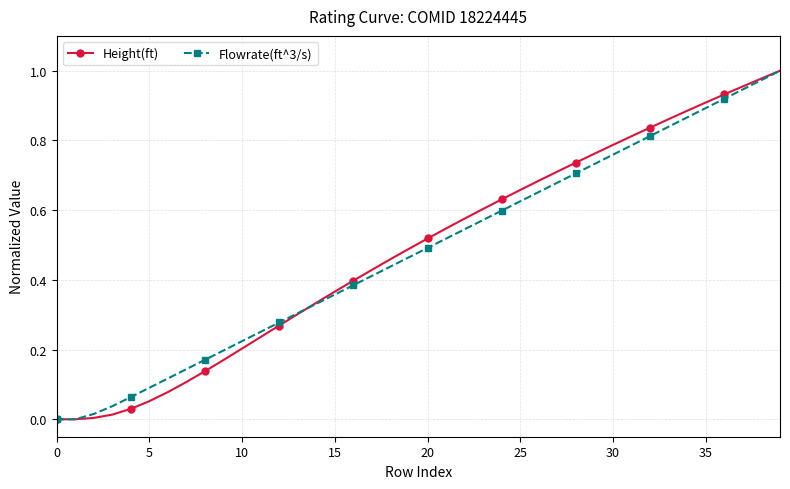

Which category has the highest value in the Flowrate(ft^3/s) series?

39